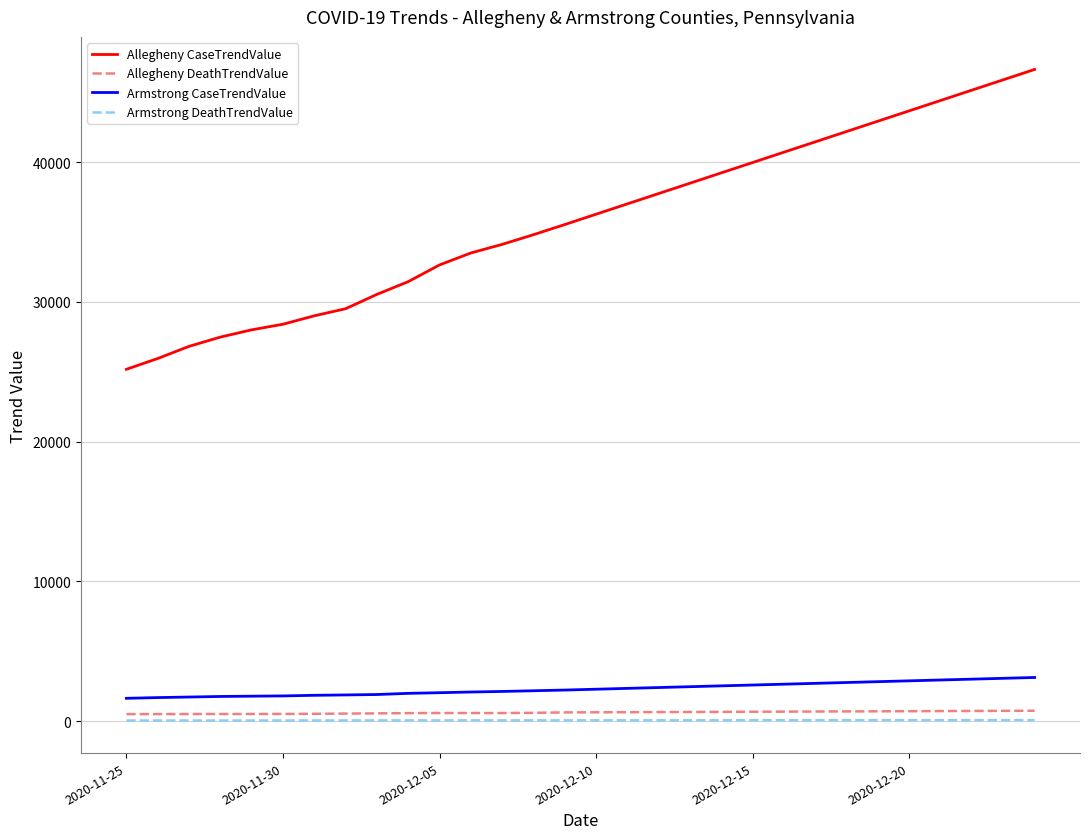

True or false: Allegheny CaseTrendValue and Allegheny DeathTrendValue intersect in this chart.

False